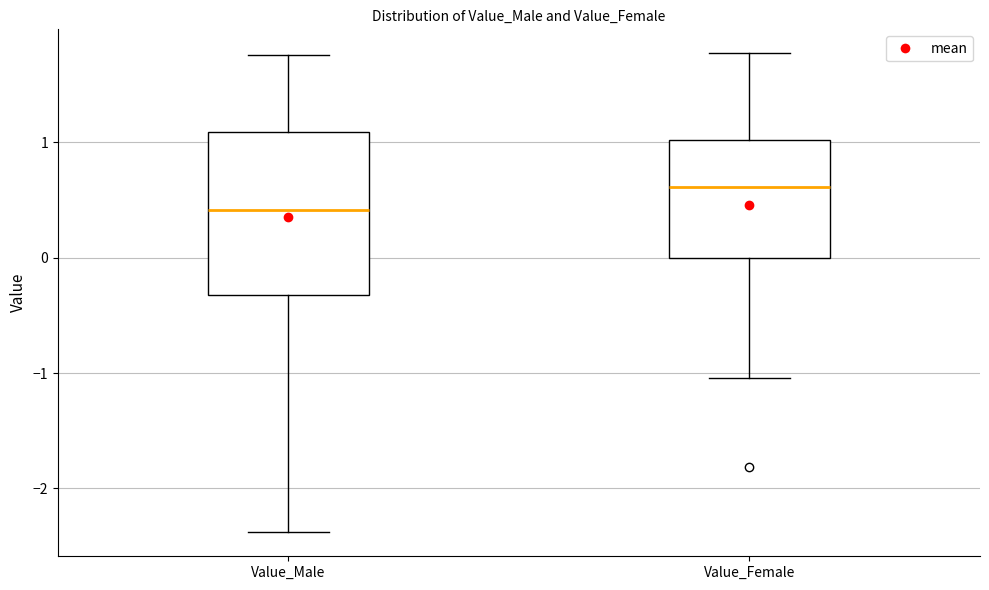

Which box has the lowest median line?

Value_Male